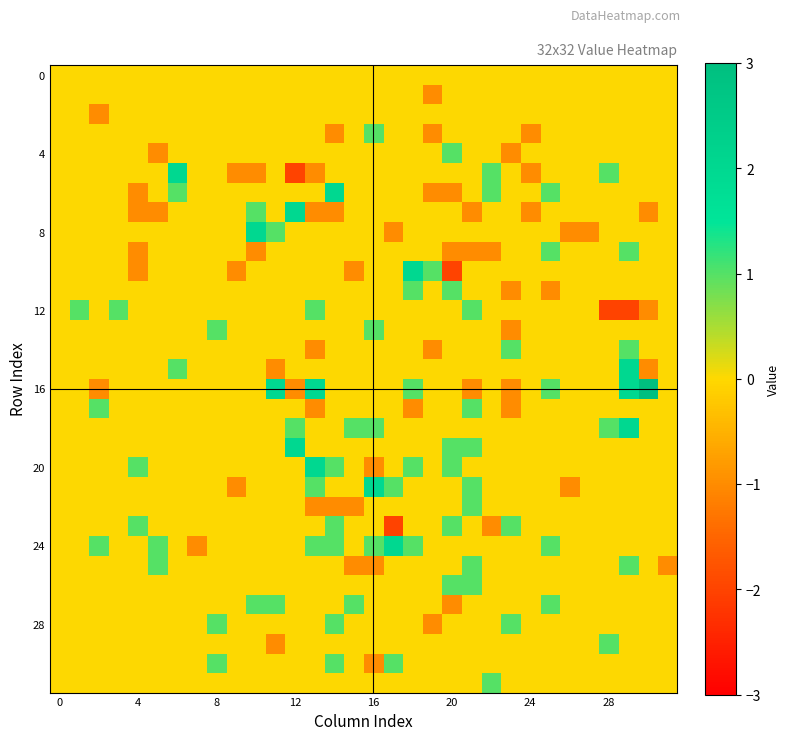

At which category is the sum across all series the highest?

29